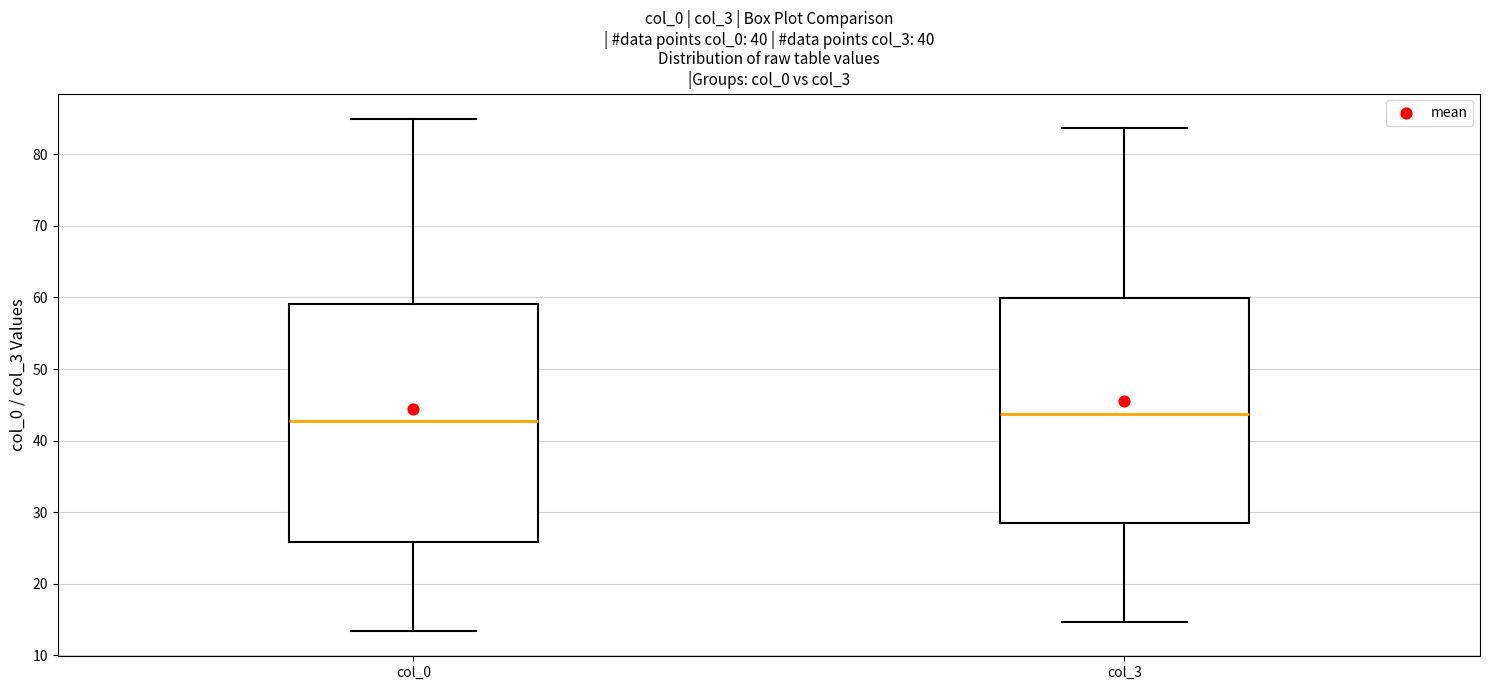

Reading left to right, transcribe this box plot: for each box, give where its median line is, the range the box spans, and where its two whiskers end, as read against the y-axis. The values are not printed on the chart, so give them approximately, as read against the axis.

col_0: median 43, box 26 to 59, whiskers 13 to 85
col_3: median 44, box 28 to 60, whiskers 15 to 84